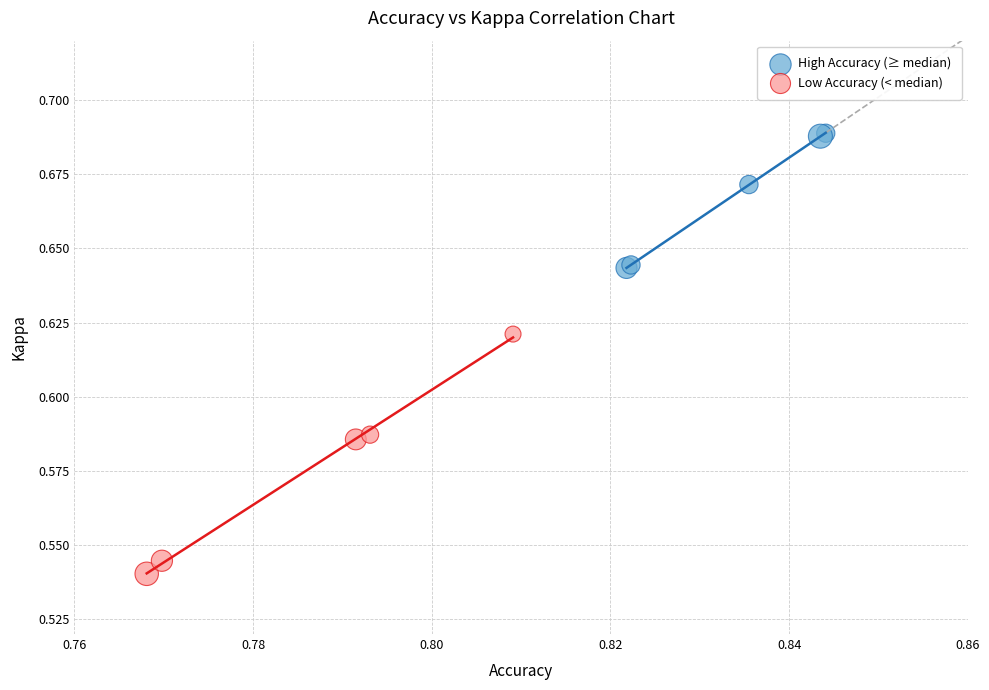

Which series has the widest spread of Y values?

Low Accuracy (< median)